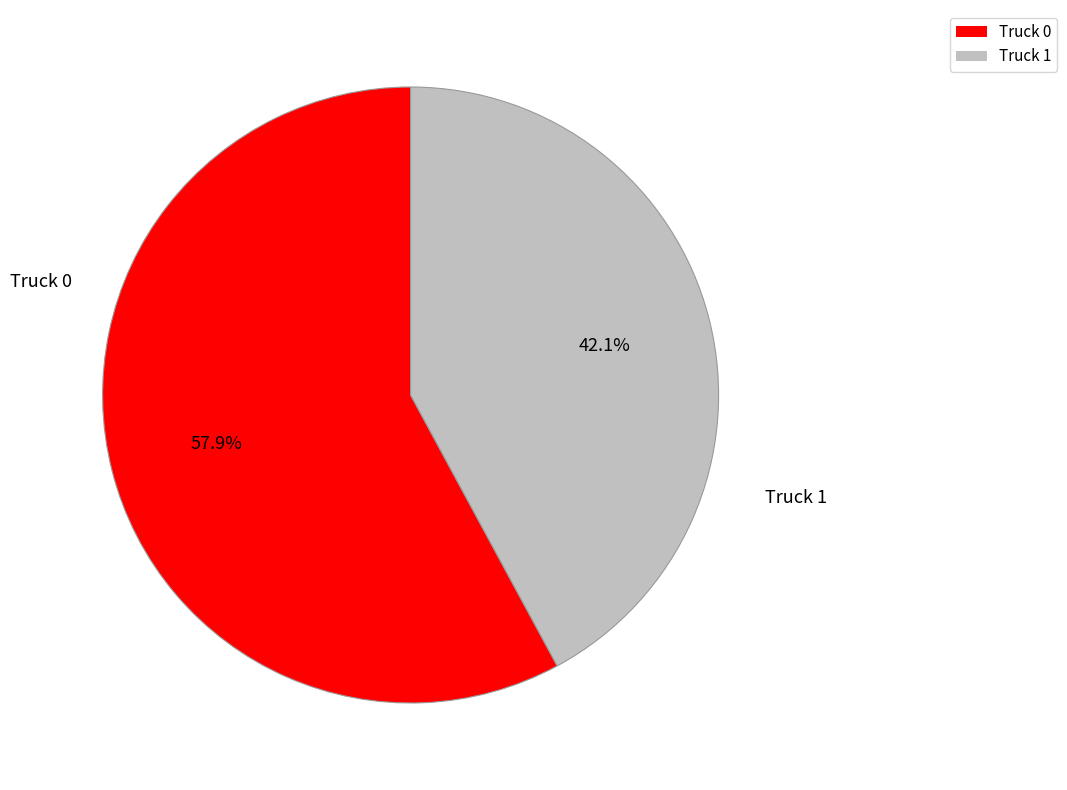

Which slice is the largest?

Truck 0